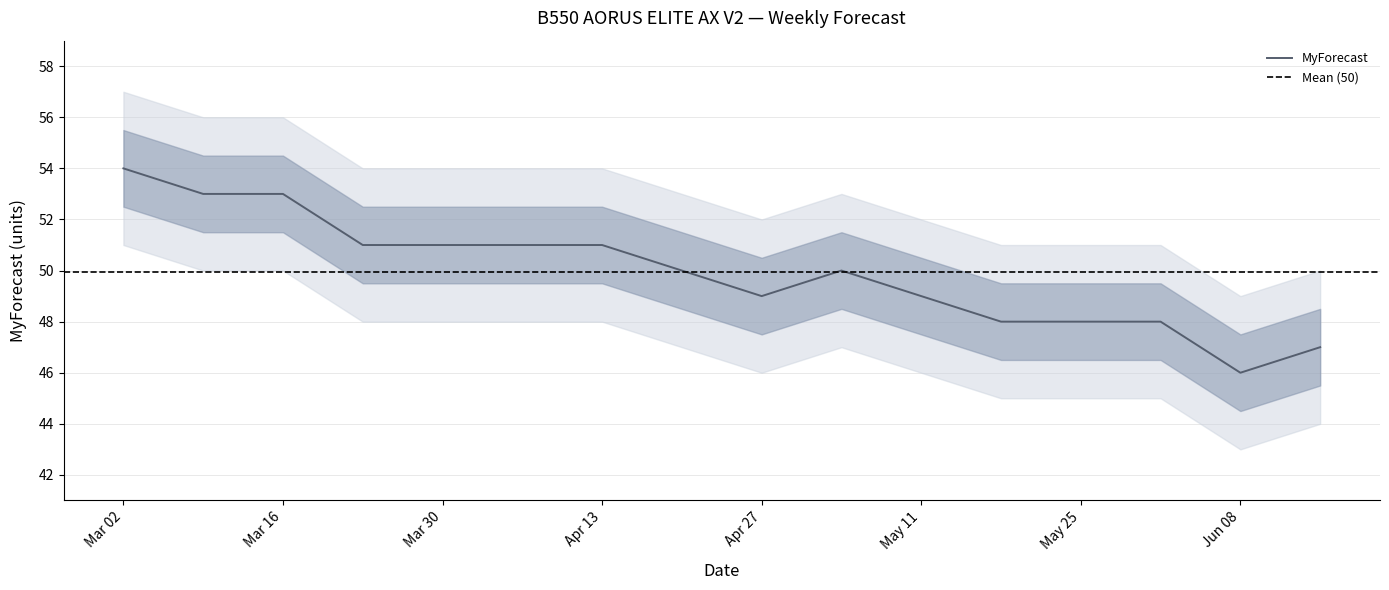

What is the maximum value shown in the chart?

54